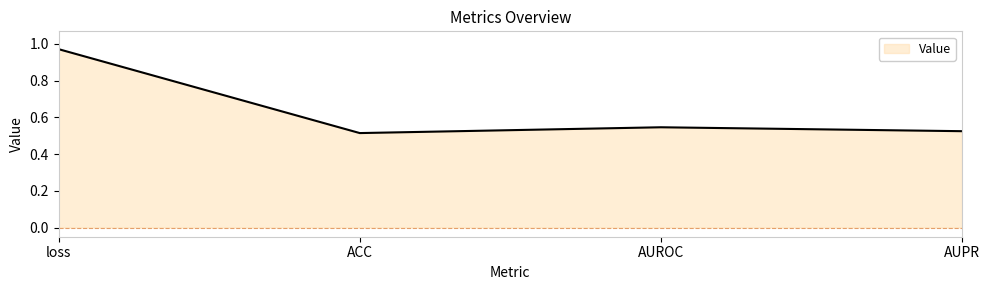

List the labels in order of value, largest first.

loss, AUROC, AUPR, ACC